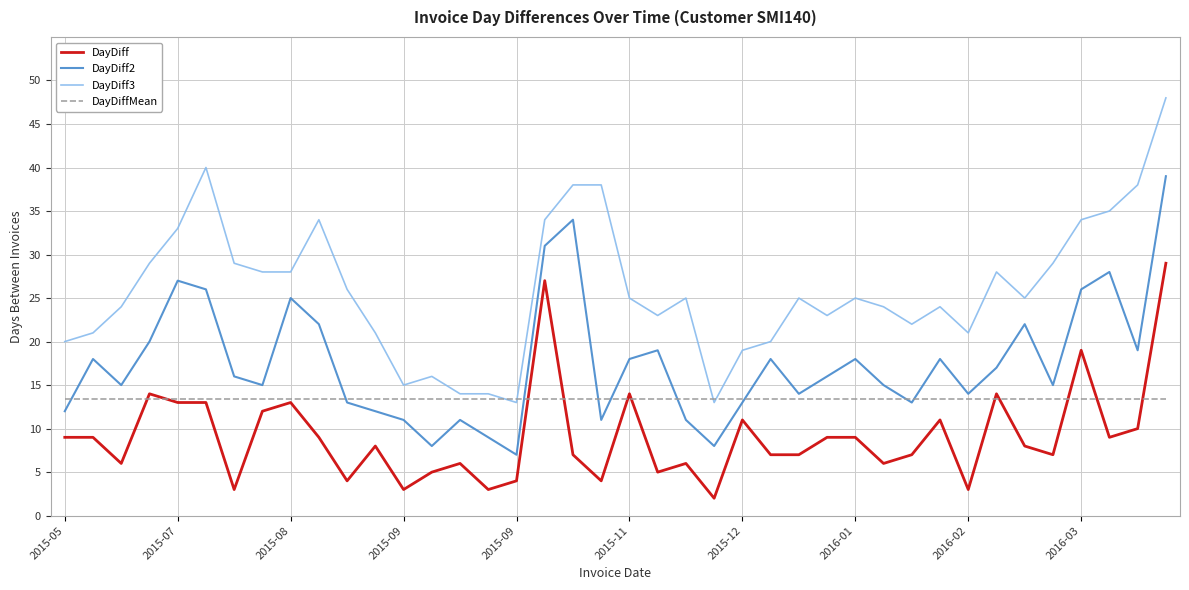

Rank the series by their average value, from highest to lowest.

DayDiff3, DayDiff2, DayDiffMean, DayDiff